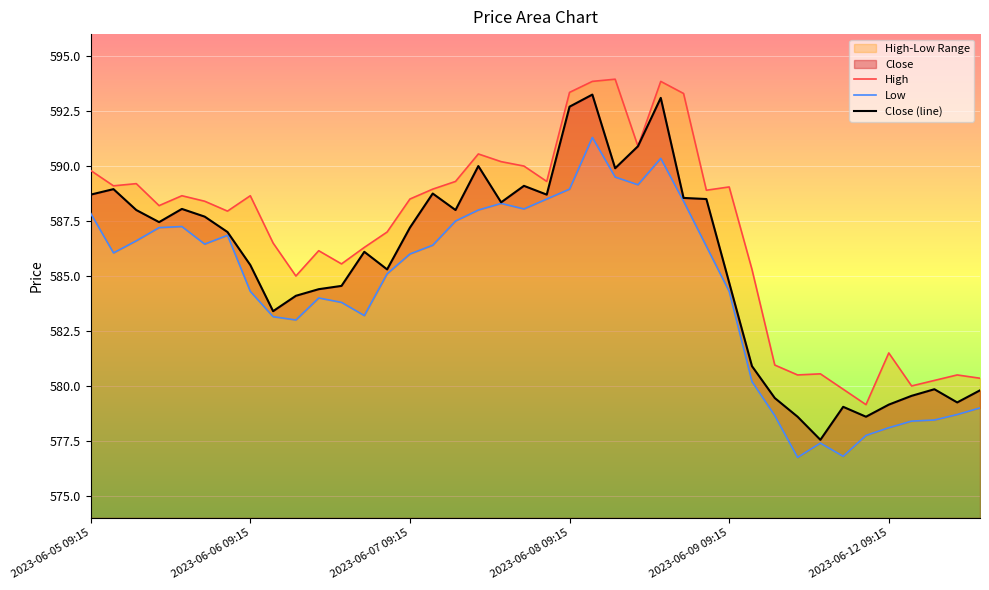

How many categories are shown in the chart?

40